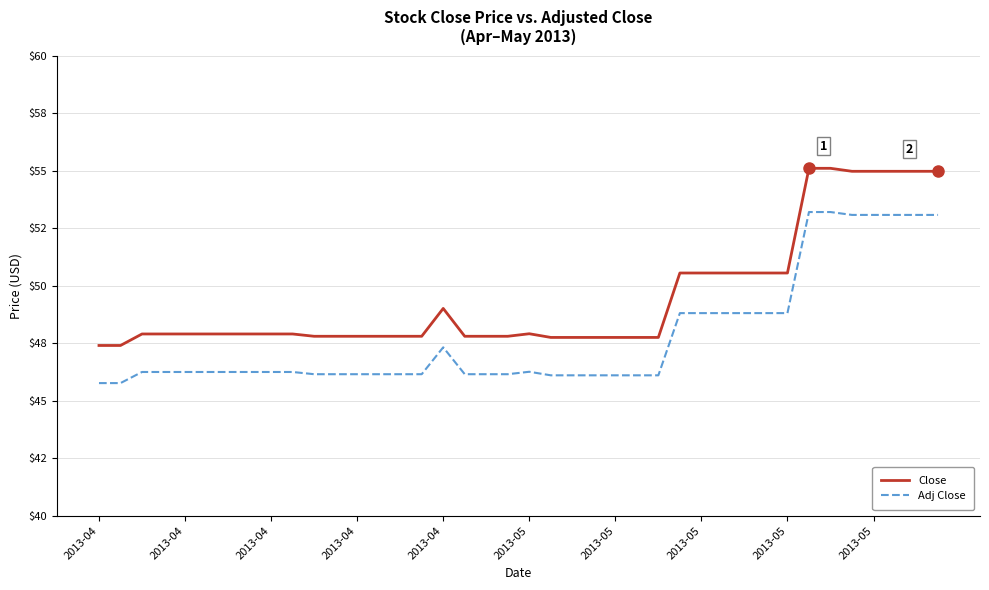

What are all the series names shown in the legend?

Close, Adj Close